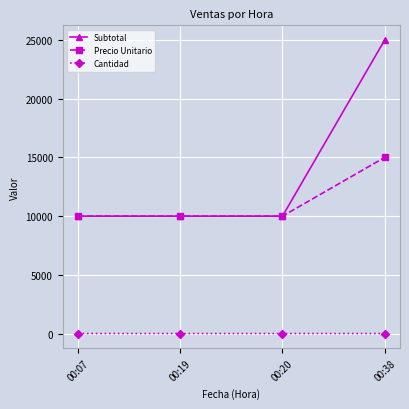

True or false: Cantidad and Subtotal intersect in this chart.

False